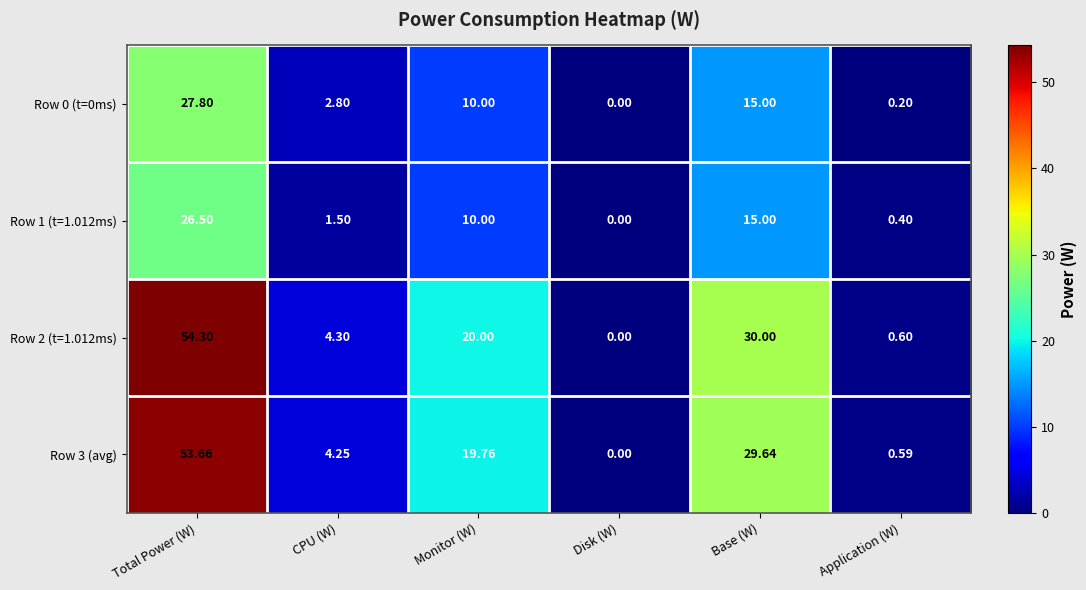

At which category does the chart reach its minimum across all series?

Disk (W)